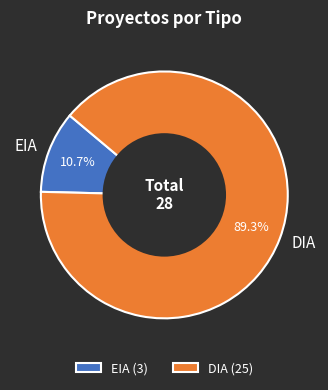

What percentage is the DIA slice, to the nearest percent?

89%